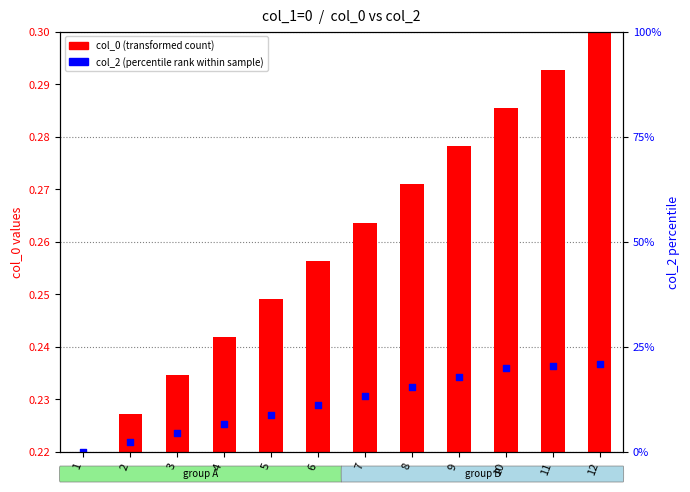

Between 5 and 12, which is larger?

12